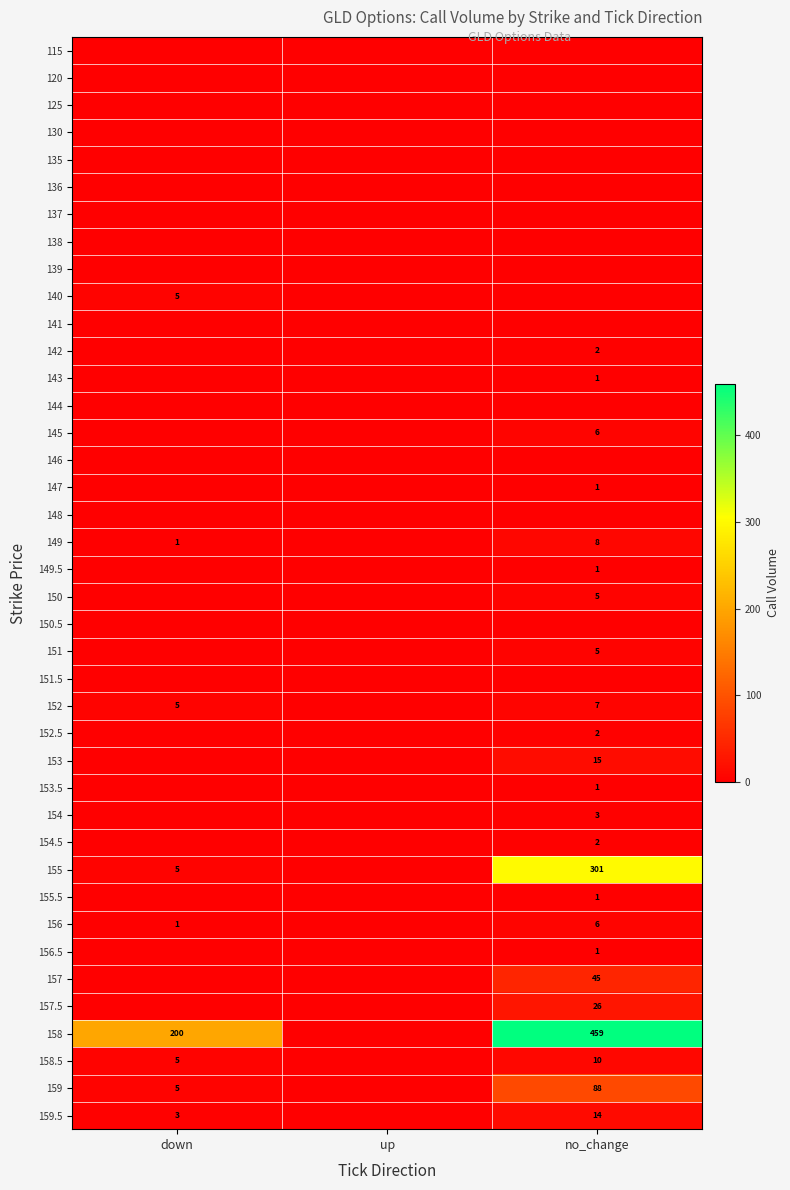

Is it true that 159.5 equals 3 at down?

True